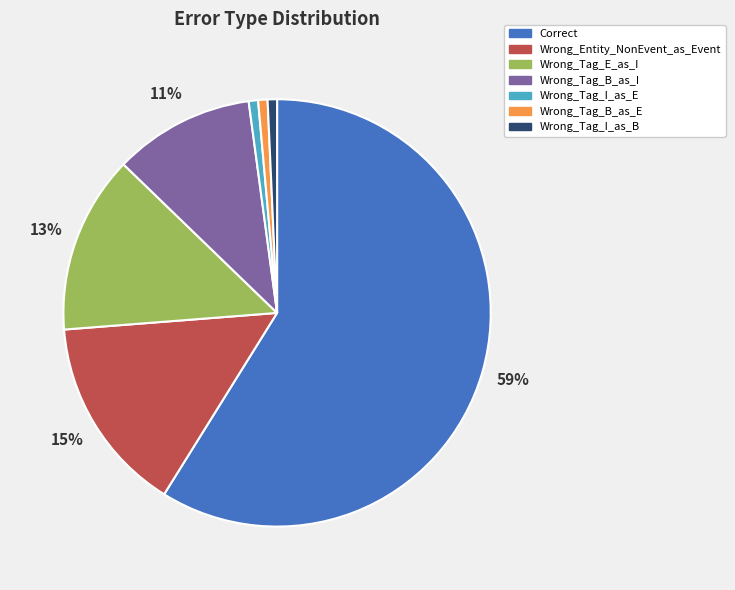

To the nearest percent, what portion does Wrong_Tag_I_as_B represent?

1%